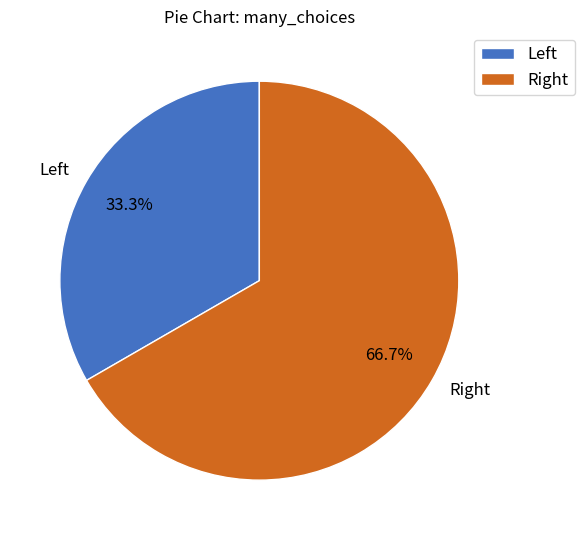

Count the number of slices in the pie.

2